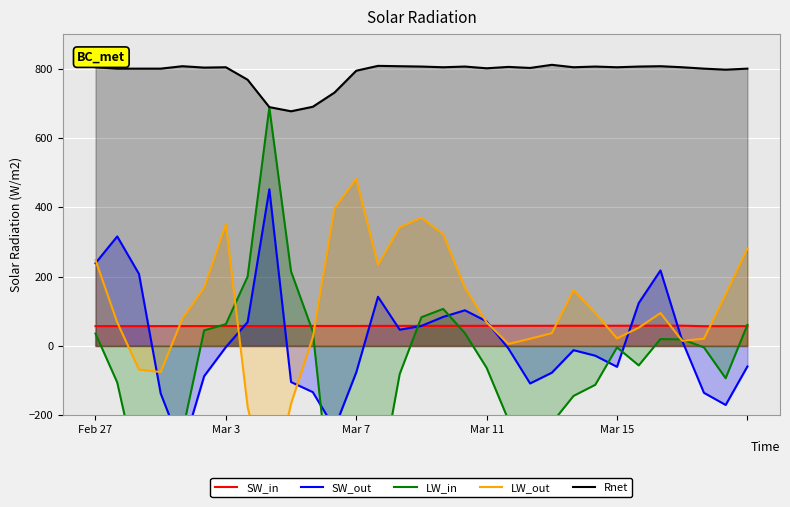

True or false: SW_in and Rnet cross at least once.

False